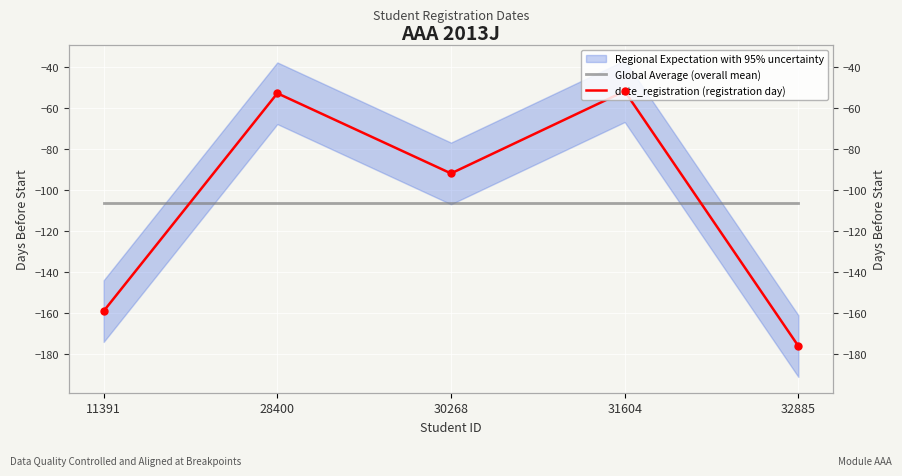

At how many categories does at least one series exceed -55?

2